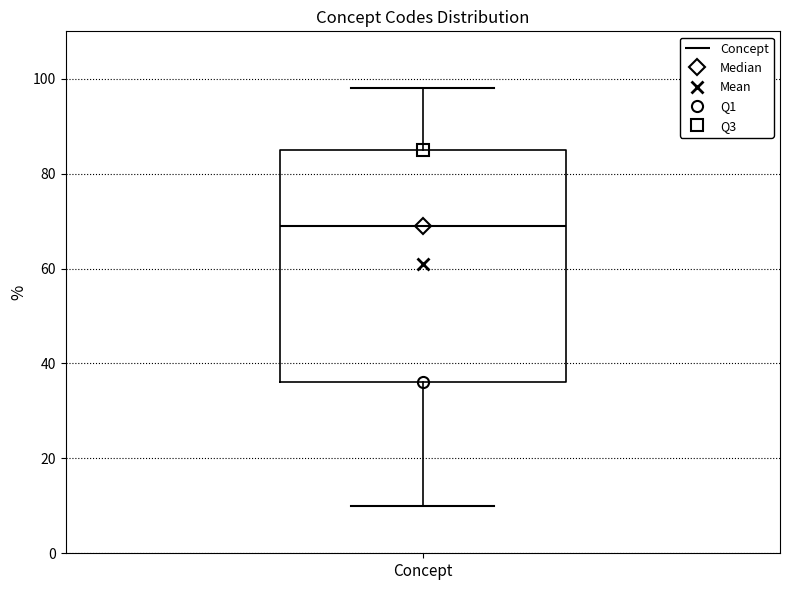

Read this box plot against the y-axis: the position of the median line, the range covered by the box, and the ends of both whiskers. The values are not printed on the chart, so give them approximately, as read against the axis.

median 70, box 36 to 86, whiskers 10 to 98